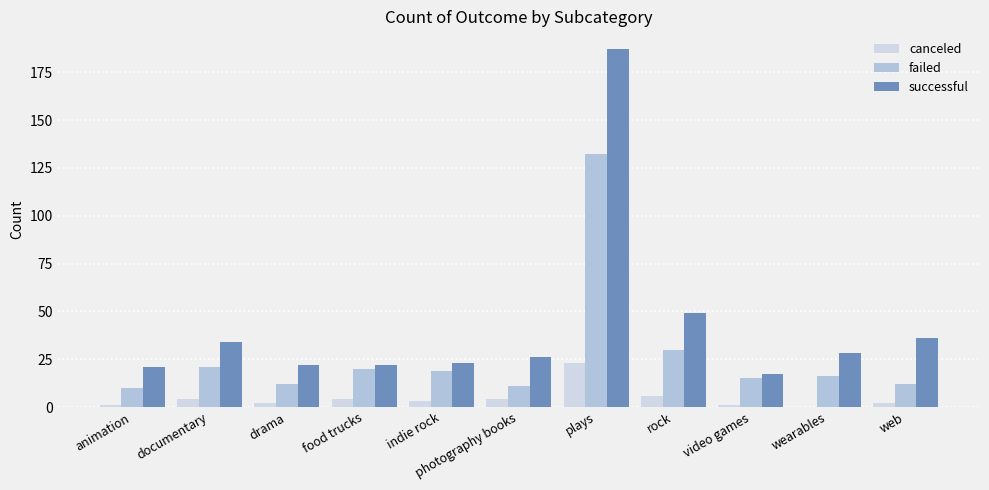

Reading left to right, list all the values displayed in this chart.

canceled: animation=1	documentary=4	drama=2	food trucks=4	indie rock=3	photography books=4	plays=23	rock=6	video games=1	wearables=0	web=2
failed: animation=10	documentary=21	drama=12	food trucks=20	indie rock=19	photography books=11	plays=132	rock=30	video games=15	wearables=16	web=12
successful: animation=21	documentary=34	drama=22	food trucks=22	indie rock=23	photography books=26	plays=187	rock=49	video games=17	wearables=28	web=36